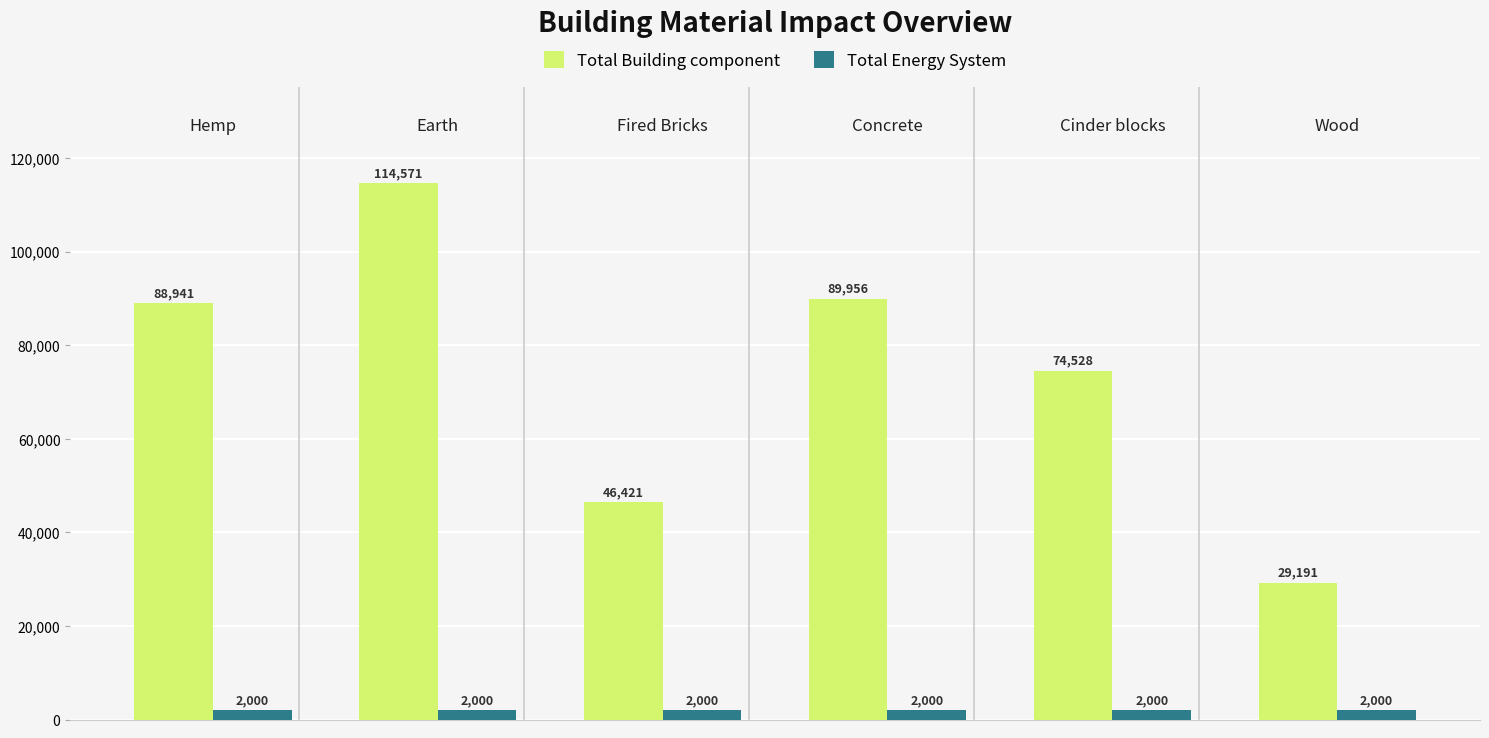

How many bars are there in total?

12